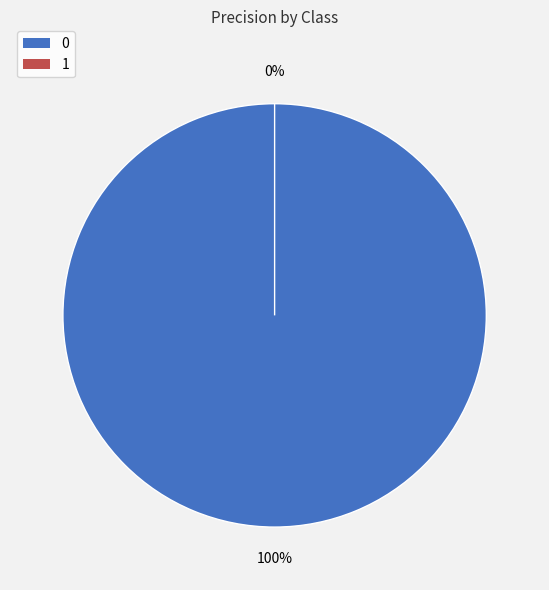

Does any single category account for the majority?

Yes